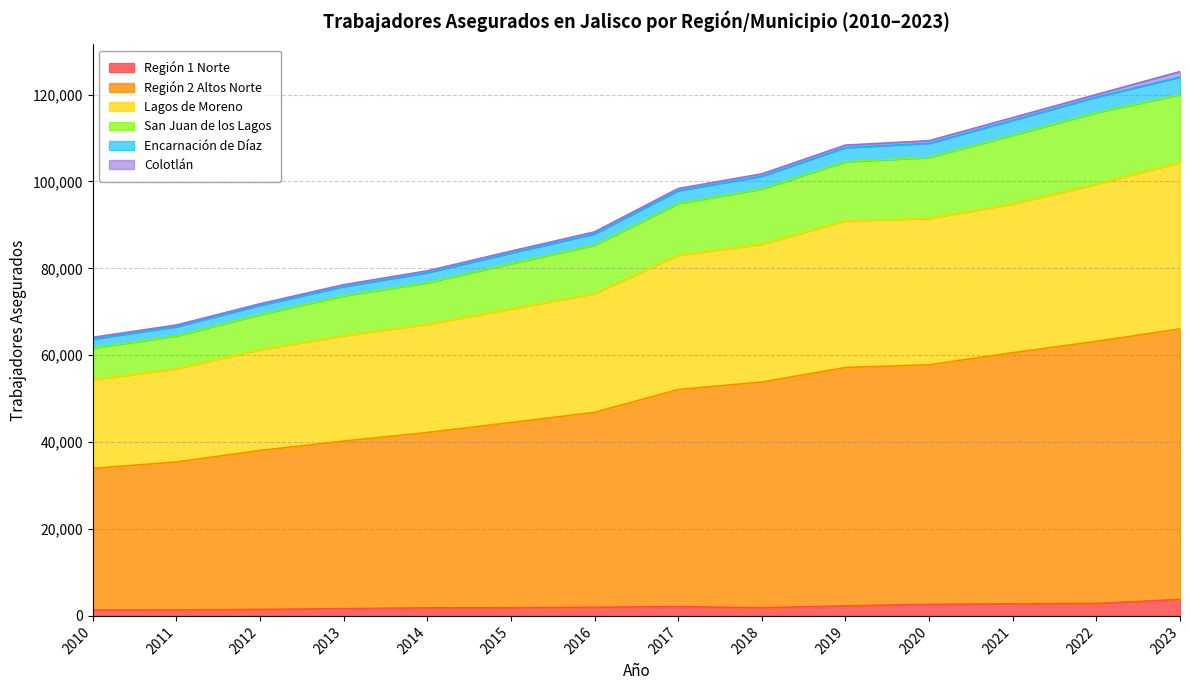

At how many categories does at least one series exceed 55372?

14